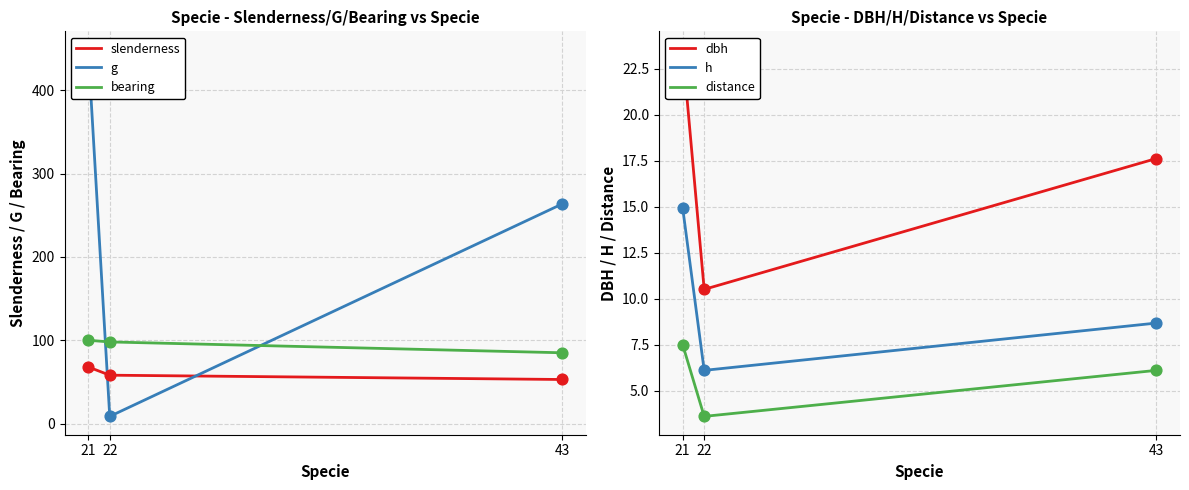

Which series has the largest total across all categories?

g